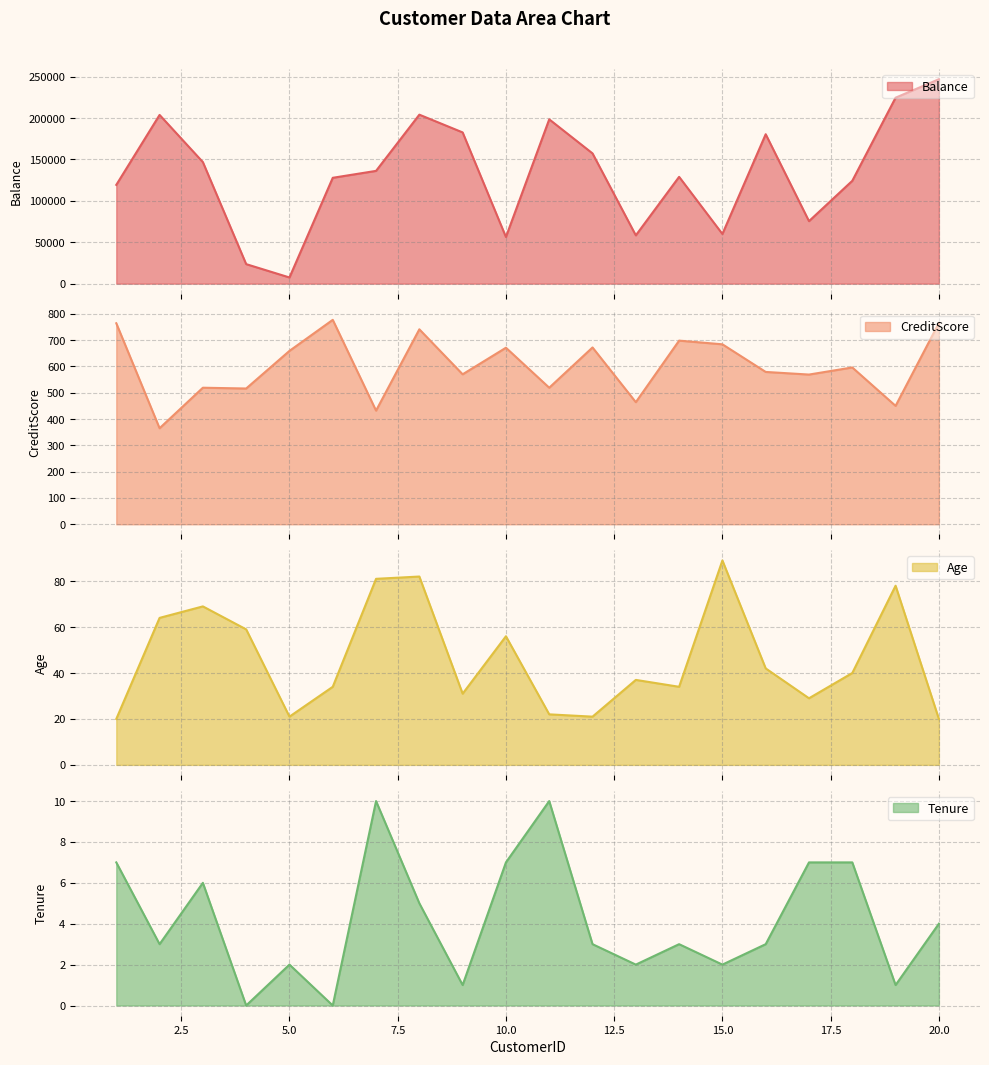

Which series has the largest total across all categories?

Balance